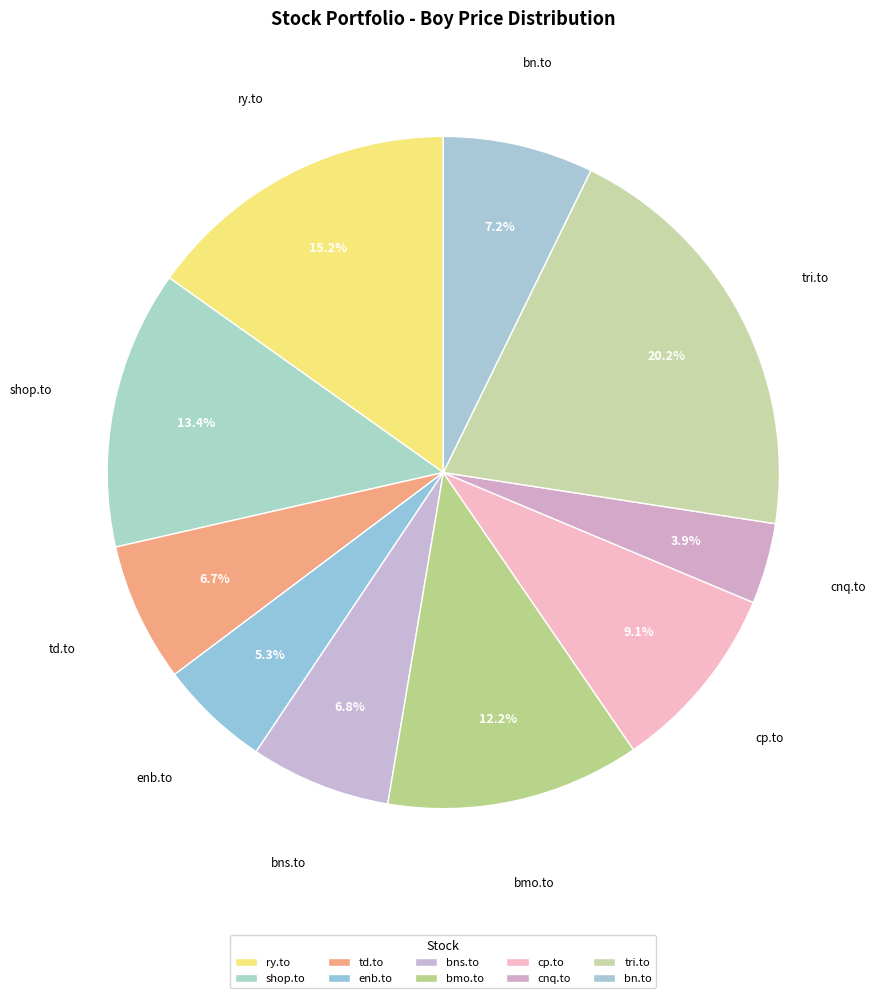

Do bmo.to and shop.to together represent more than half of the pie?

No